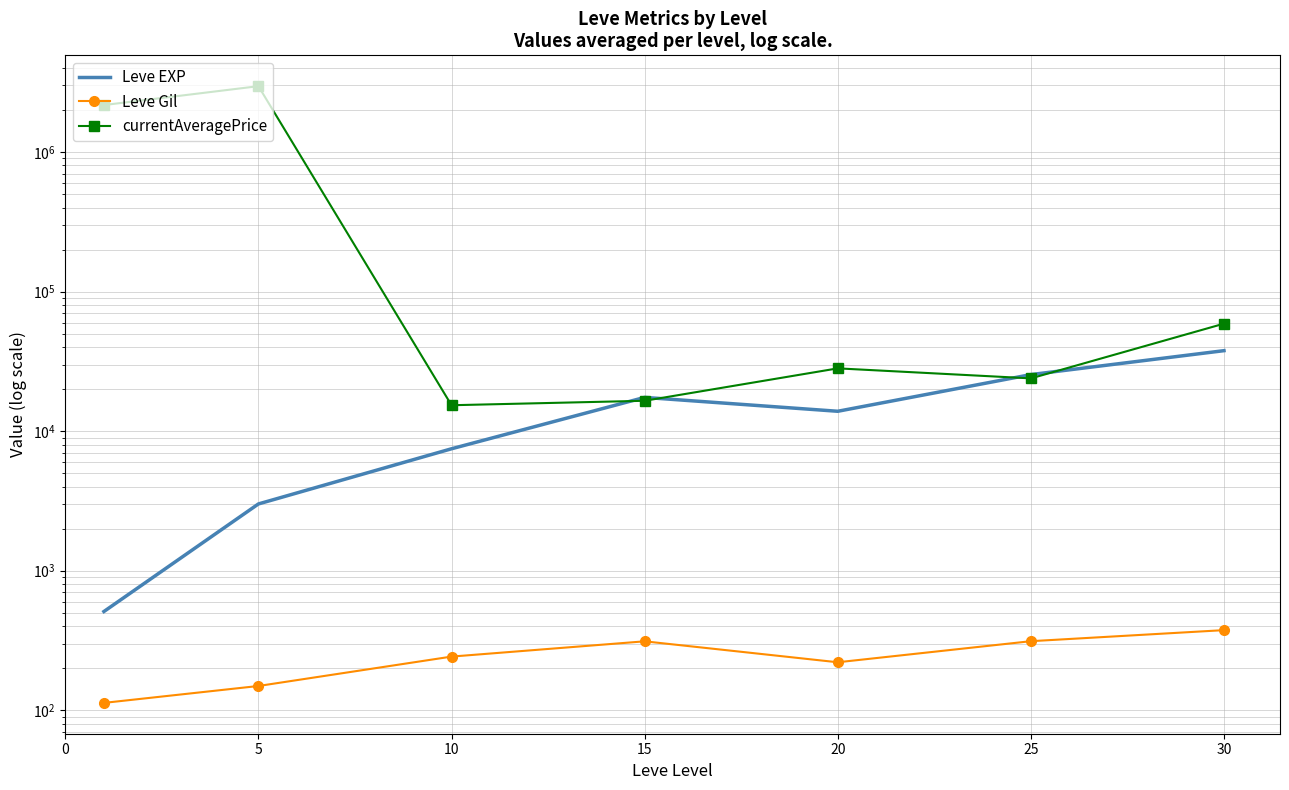

True or false: Leve EXP has more than 2 points higher than both neighbors.

False